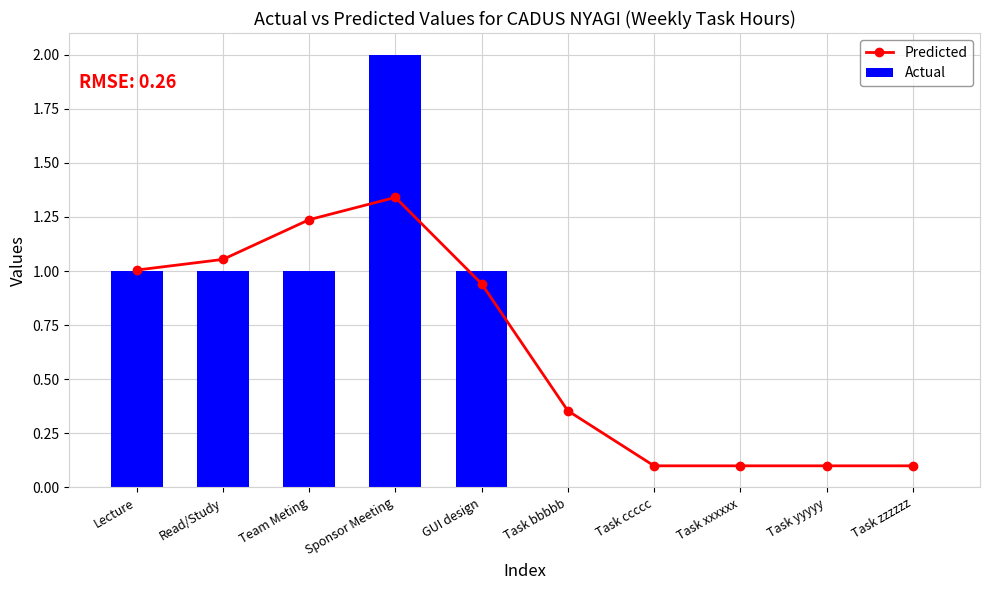

Which has a higher value, Lecture or Task xxxxxx?

Lecture